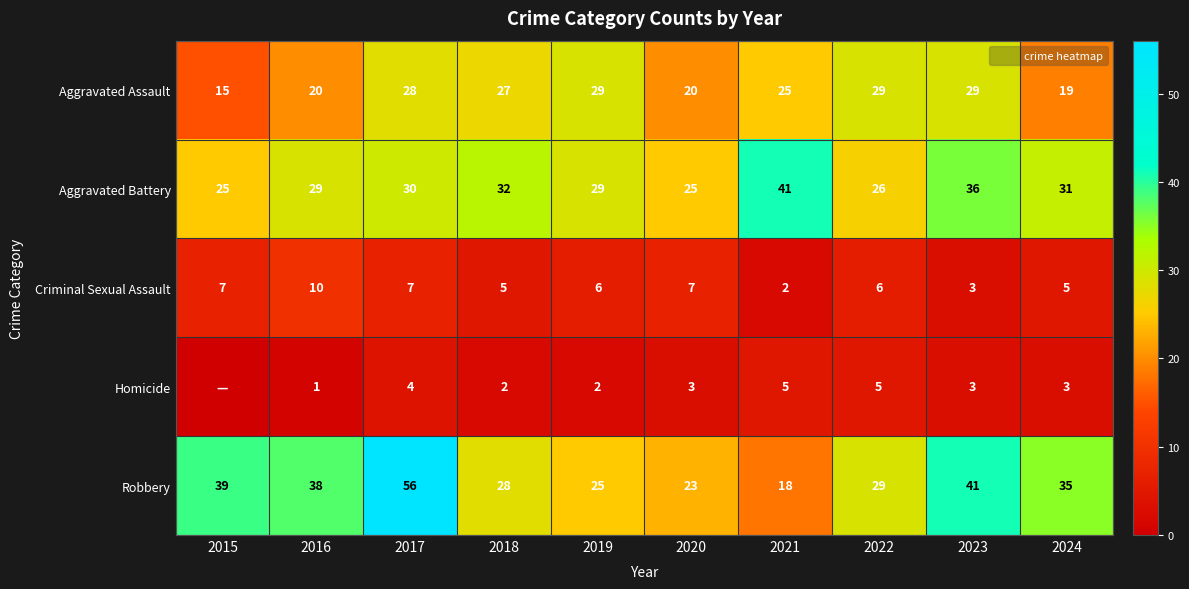

Which category has the highest value across all series?

2017